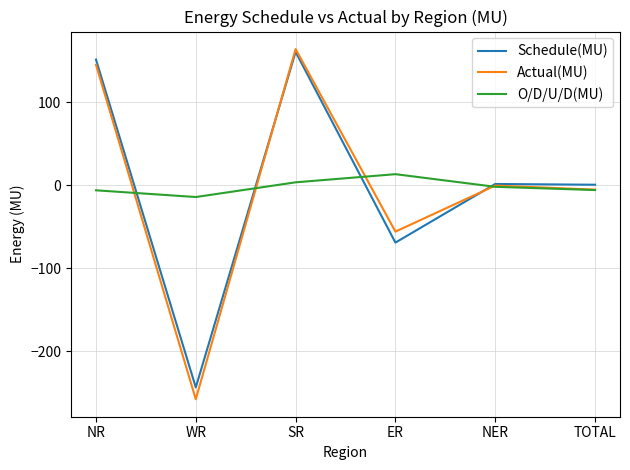

How many series are shown in this chart?

3